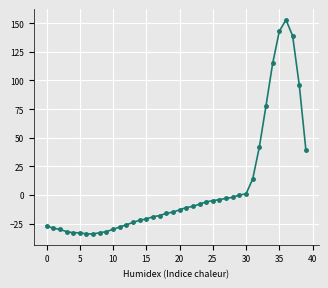

What is the difference between the maximum and second lowest values?

187